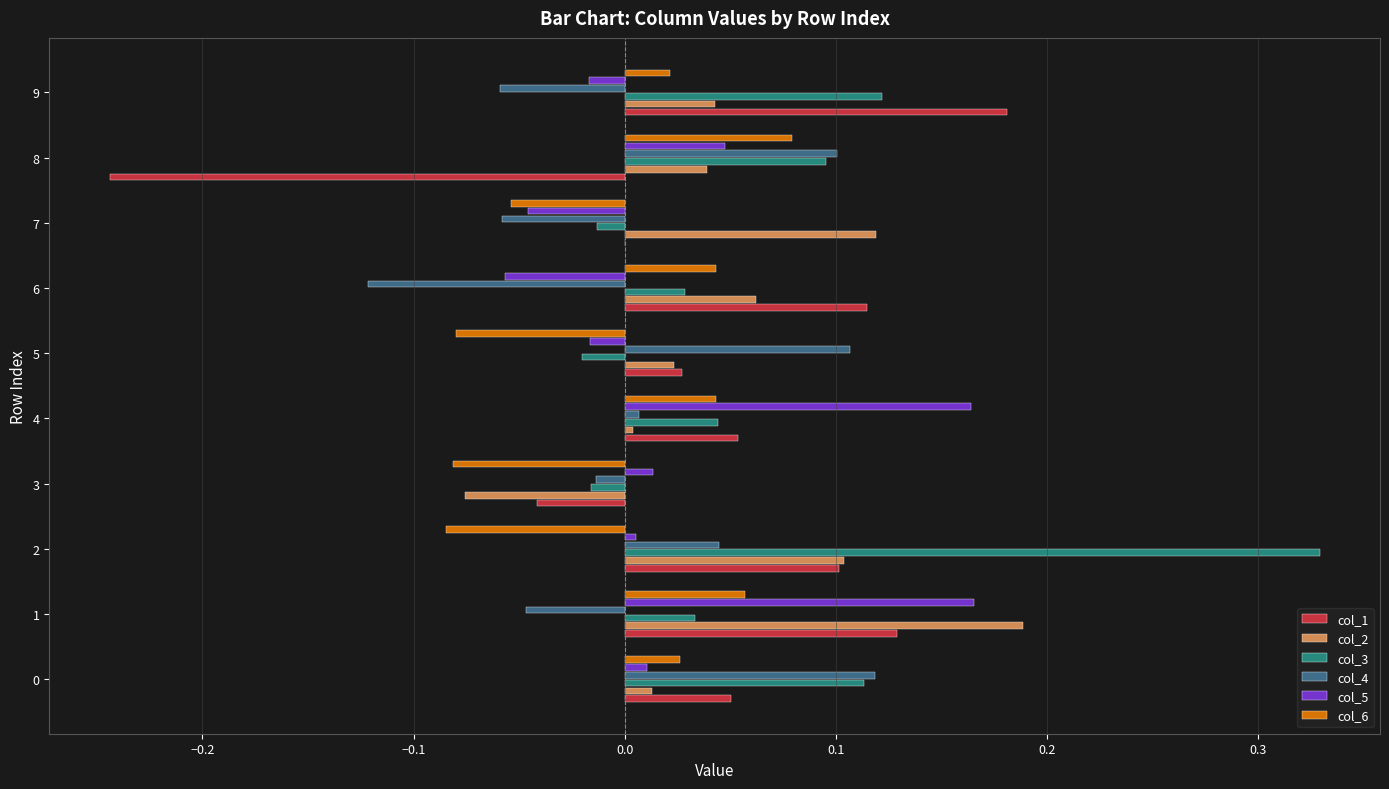

Is the value of col_2 at 2 greater than the value of col_4 at 9?

Yes